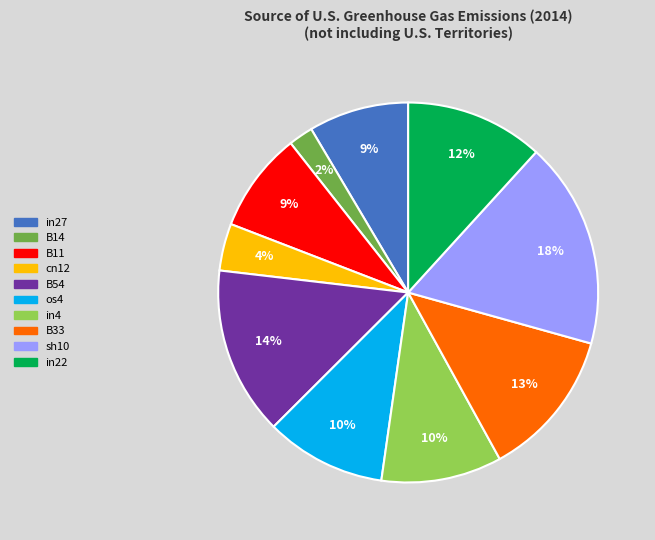

Is there a majority slice in this chart?

No